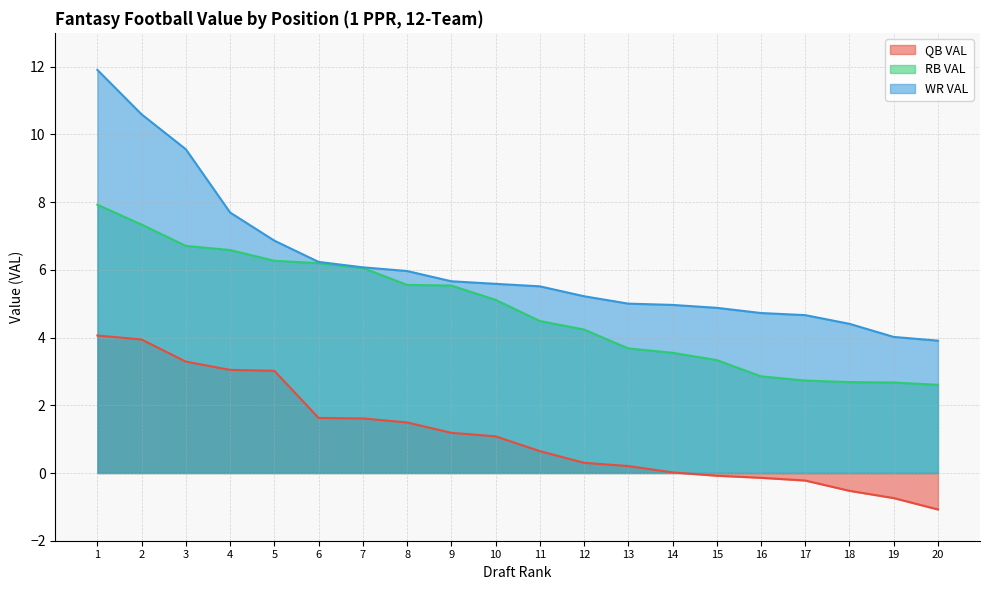

List the series in order of their peak value, highest first.

WR VAL, RB VAL, QB VAL